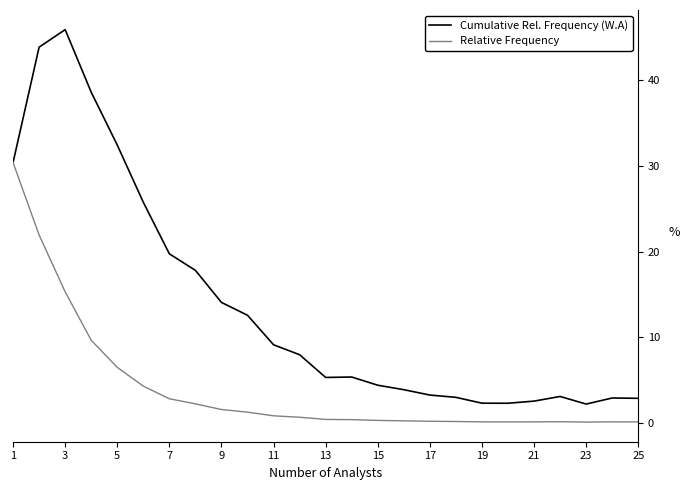

What are all the series names shown in the legend?

Cumulative Rel. Frequency (W.A), Relative Frequency